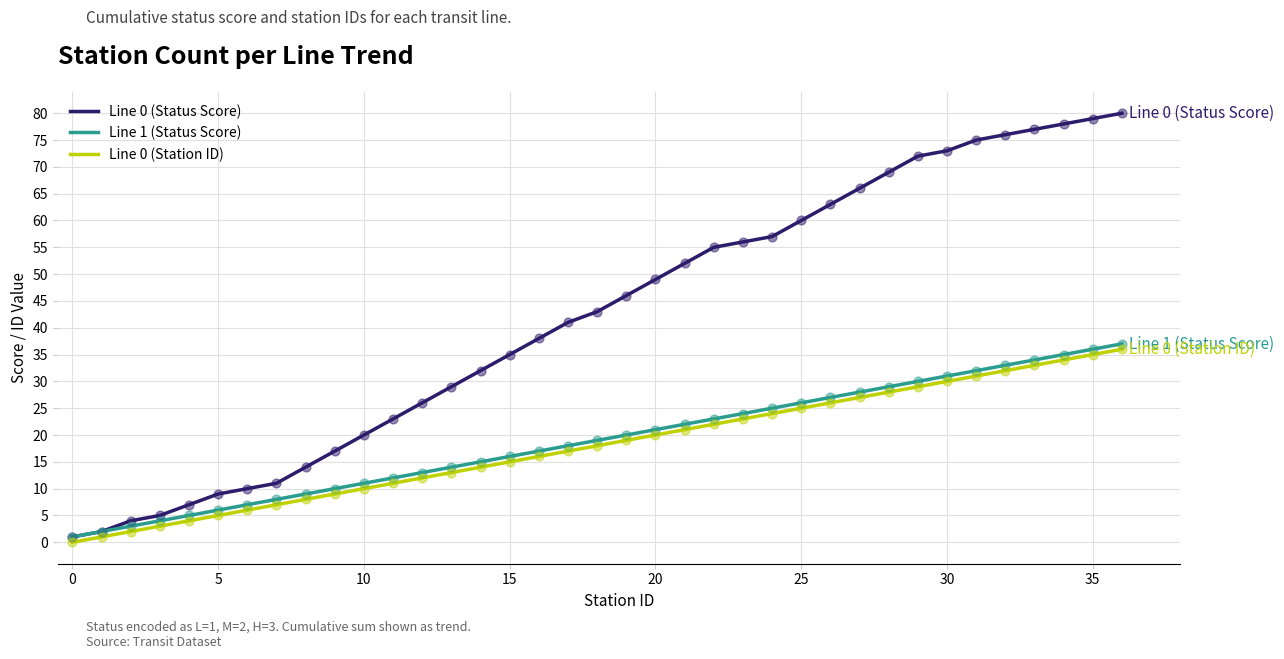

Which series has the largest total across all categories?

Line 0 (Status Score)